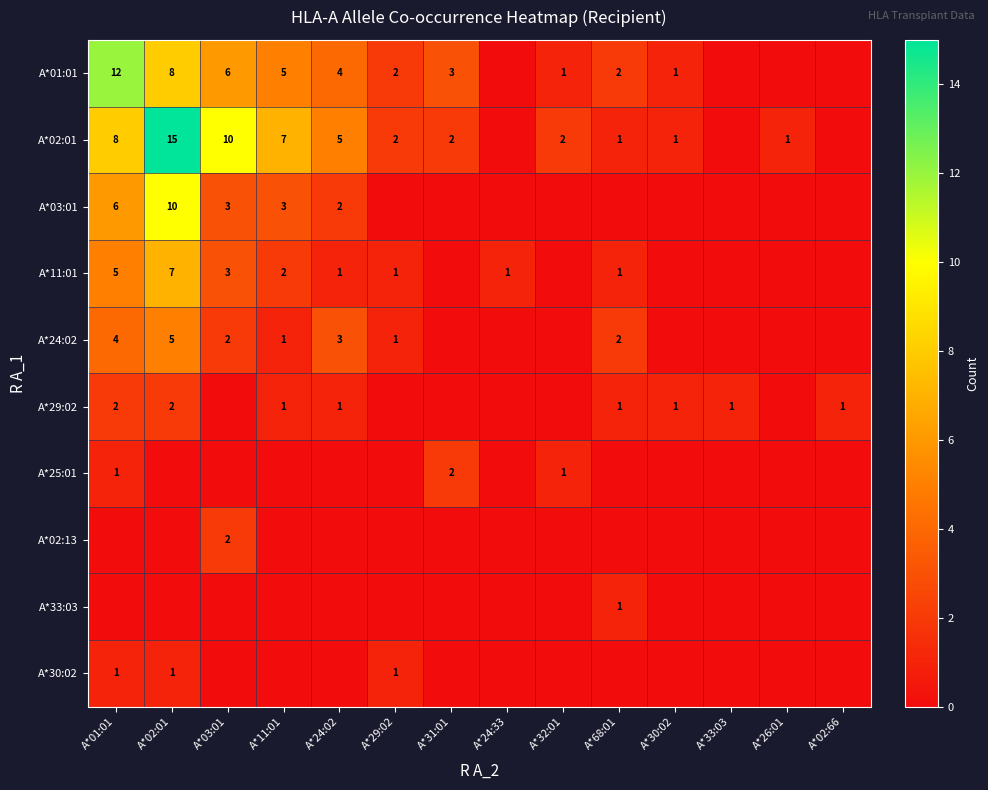

The A*29:02 series shows 1 at A*02:66. True or false?

True